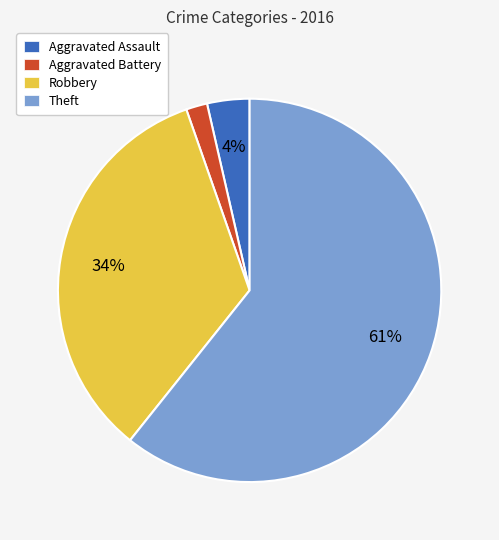

Rank the categories by value from lowest to highest.

Aggravated Battery, Aggravated Assault, Robbery, Theft